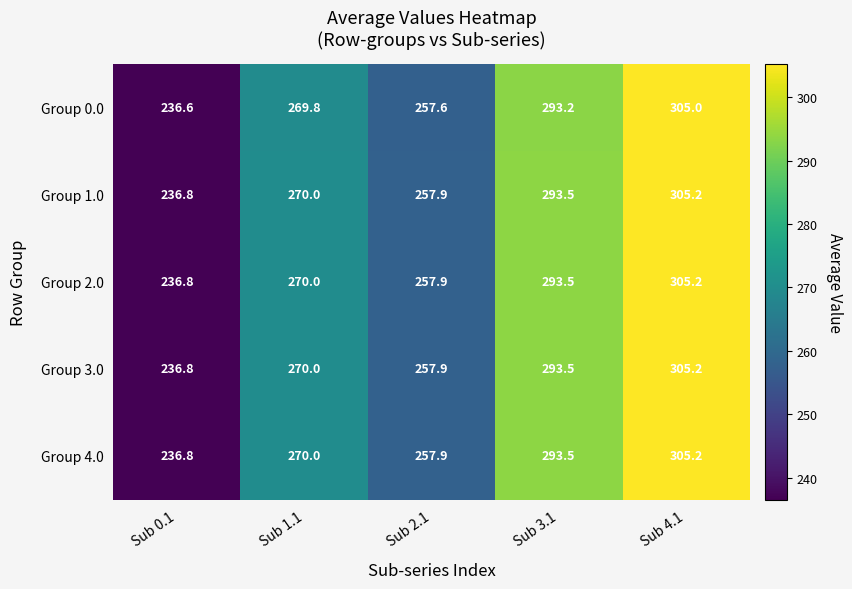

What is the difference between the maximum and second lowest values in the Group 4.0 series?

47.3